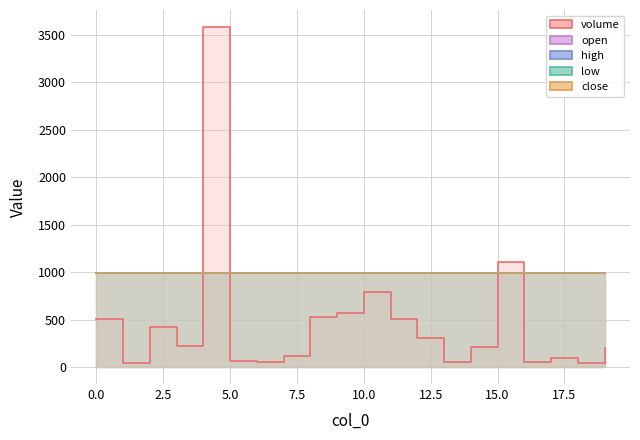

Reading right to left, list all the values displayed in this chart.

volume: 19=204.1	18=46.9	17=100.0	16=50.0	15=1102.6	14=216.1	13=50.0	12=303.0	11=501.1	10=795.0	9=569.7	8=525.0	7=120.1	6=50.9	5=60.6	4=3580.0	3=220.2	2=419.1	1=41.8	0=510.5
open: 19=990.0	18=990.0	17=990.0	16=990.0	15=990.0	14=990.0	13=990.0	12=990.0	11=990.0	10=990.0	9=990.0	8=990.0	7=990.0	6=989.0	5=990.0	4=989.0	3=989.0	2=989.0	1=989.0	0=989.0
high: 19=990.0	18=990.0	17=990.0	16=990.0	15=990.0	14=990.0	13=990.0	12=990.0	11=990.0	10=990.0	9=990.0	8=990.0	7=990.0	6=989.0	5=990.0	4=990.0	3=989.0	2=989.0	1=989.0	0=989.0
low: 19=990.0	18=990.0	17=990.0	16=990.0	15=990.0	14=990.0	13=990.0	12=990.0	11=990.0	10=990.0	9=990.0	8=990.0	7=990.0	6=989.0	5=990.0	4=989.0	3=989.0	2=989.0	1=989.0	0=989.0
close: 19=990.0	18=990.0	17=990.0	16=990.0	15=990.0	14=990.0	13=990.0	12=990.0	11=990.0	10=990.0	9=990.0	8=990.0	7=990.0	6=989.0	5=990.0	4=990.0	3=989.0	2=989.0	1=989.0	0=989.0